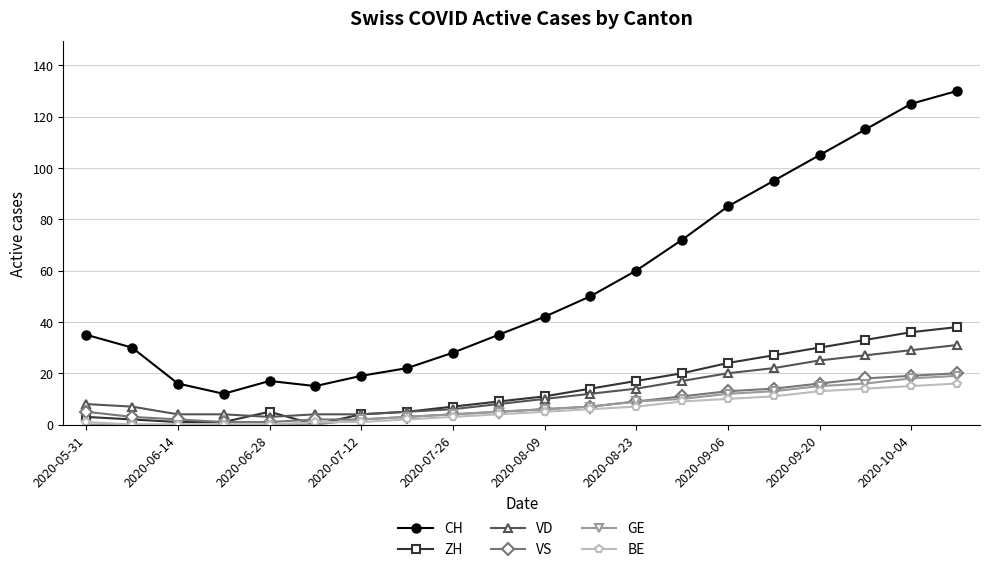

How many interior local valleys does the CH series have?

2